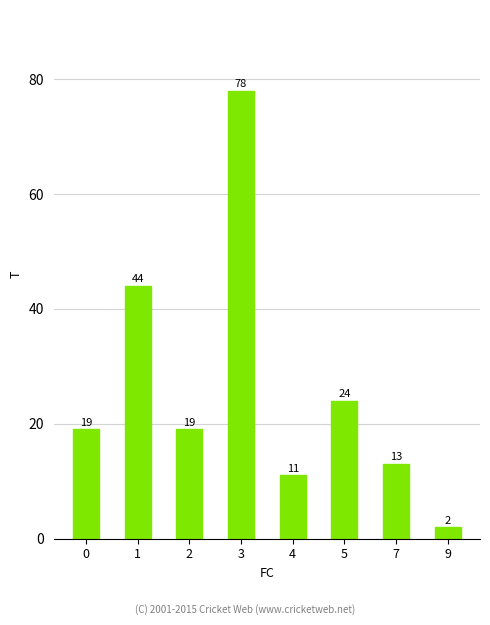

At which category does the chart reach its minimum across all series?

9